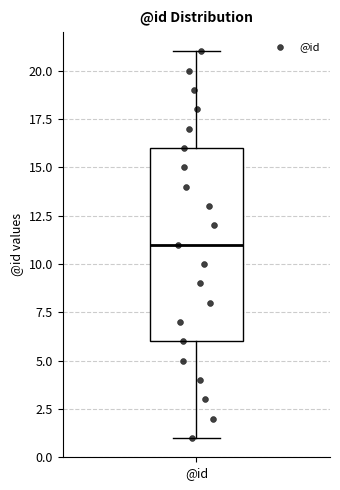

Transcribe this box plot: give where the median line is, the range the box spans, and where the two whiskers end, as read against the y-axis. The values are not printed on the chart, so give them approximately, as read against the axis.

median 11, box 6 to 16, whiskers 1 to 21